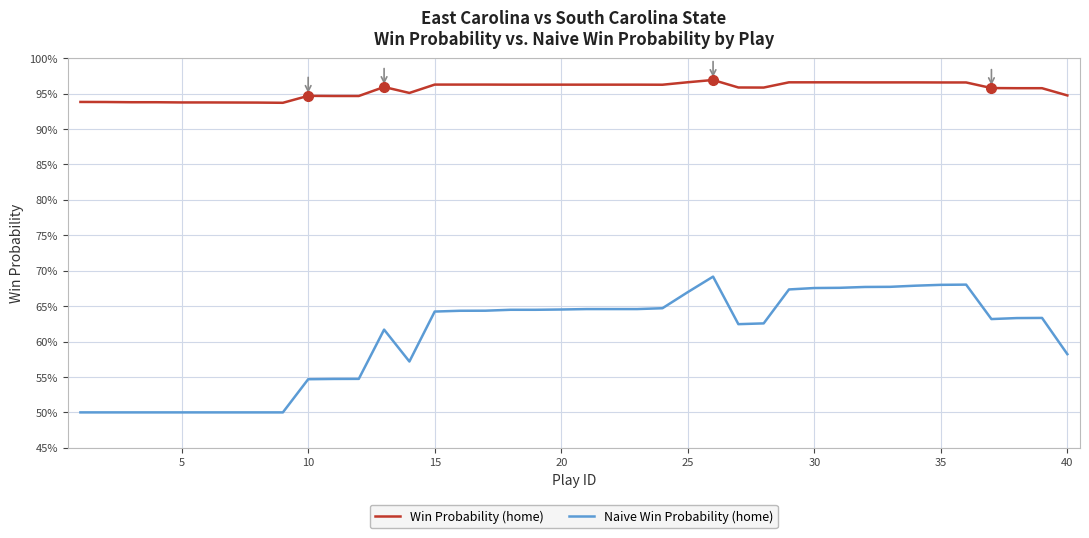

Reading left to right, extract all data points from this chart.

Win Probability (home): 0.9	0.9	0.9	0.9	0.9	0.9	0.9	0.9	0.9	0.9	0.9	0.9	1.0	1.0	1.0	1.0	1.0	1.0	1.0	1.0	1.0	1.0	1.0	1.0	1.0	1.0	1.0	1.0	1.0	1.0	1.0	1.0	1.0	1.0	1.0	1.0	1.0	1.0	1.0	0.9
Naive Win Probability (home): 0.5	0.5	0.5	0.5	0.5	0.5	0.5	0.5	0.5	0.5	0.5	0.5	0.6	0.6	0.6	0.6	0.6	0.6	0.6	0.6	0.6	0.6	0.6	0.6	0.7	0.7	0.6	0.6	0.7	0.7	0.7	0.7	0.7	0.7	0.7	0.7	0.6	0.6	0.6	0.6